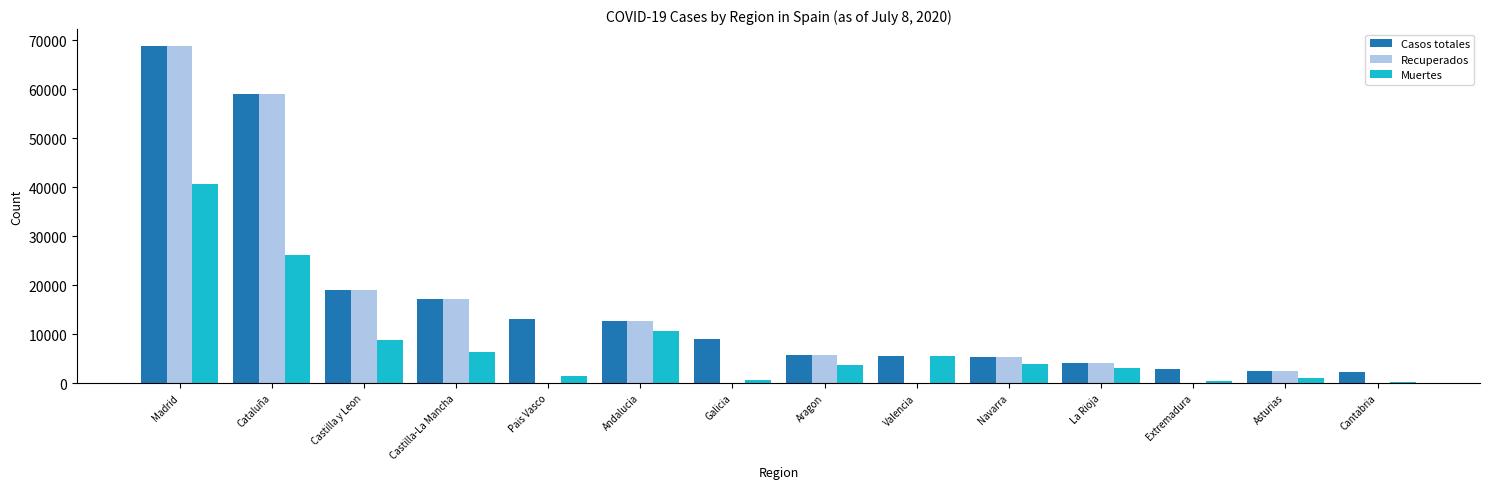

Which label corresponds to the largest value in the chart?

Madrid